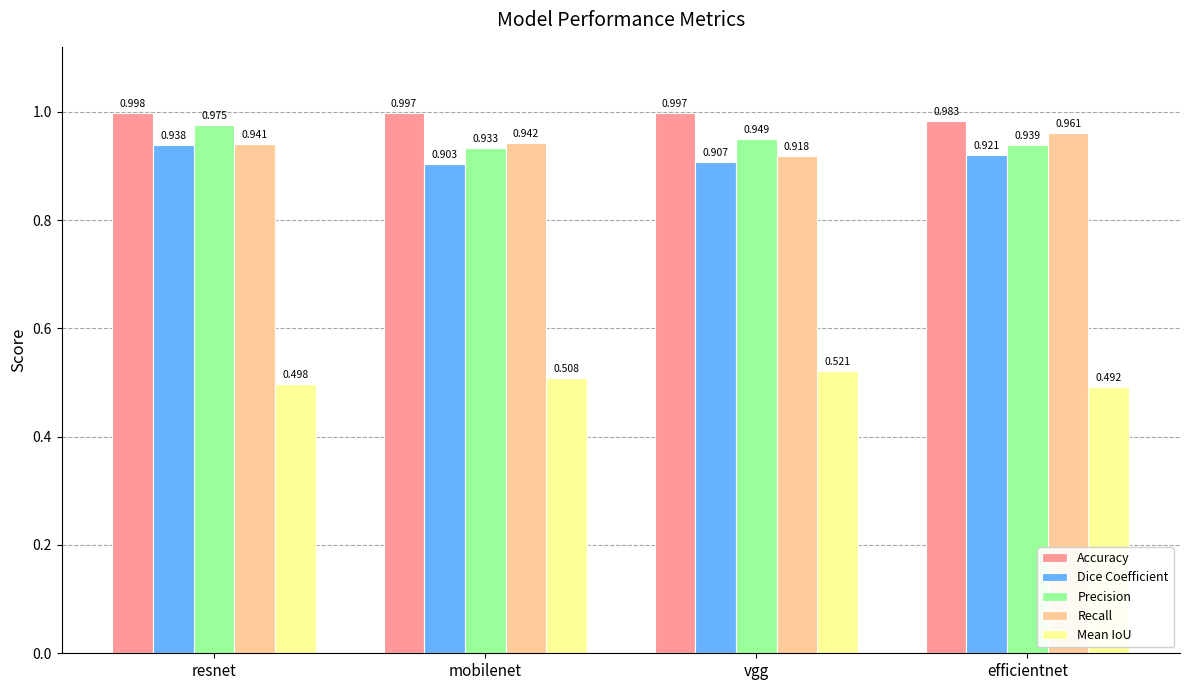

Which label corresponds to the largest value in the chart?

resnet